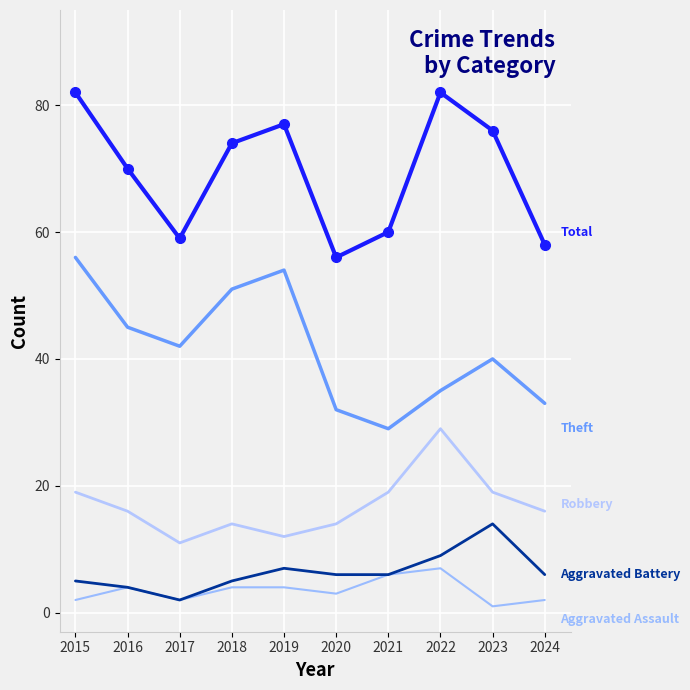

Reading left to right, transcribe all the data shown in this chart.

Aggravated Assault: 2015=2	2016=4	2017=2	2018=4	2019=4	2020=3	2021=6	2022=7	2023=1	2024=2
Aggravated Battery: 2015=5	2016=4	2017=2	2018=5	2019=7	2020=6	2021=6	2022=9	2023=14	2024=6
Robbery: 2015=19	2016=16	2017=11	2018=14	2019=12	2020=14	2021=19	2022=29	2023=19	2024=16
Theft: 2015=56	2016=45	2017=42	2018=51	2019=54	2020=32	2021=29	2022=35	2023=40	2024=33
Total: 2015=82	2016=70	2017=59	2018=74	2019=77	2020=56	2021=60	2022=82	2023=76	2024=58